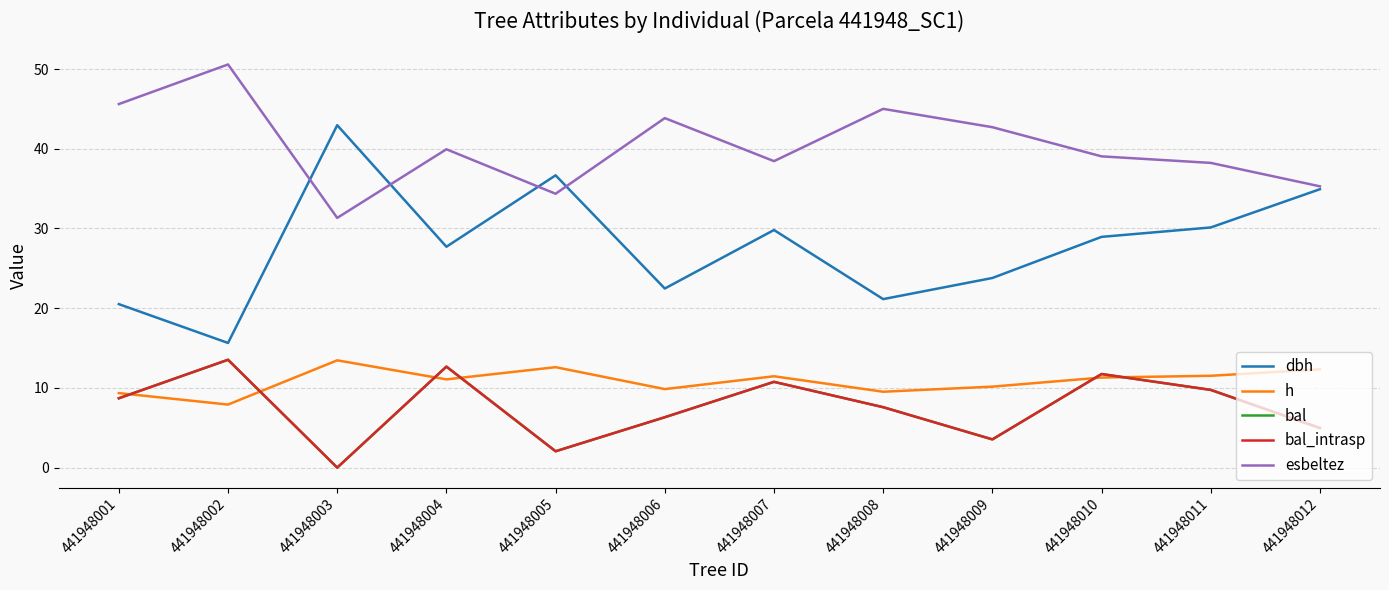

What is the value of the bal_intrasp point at the 6th from the left?

6.3